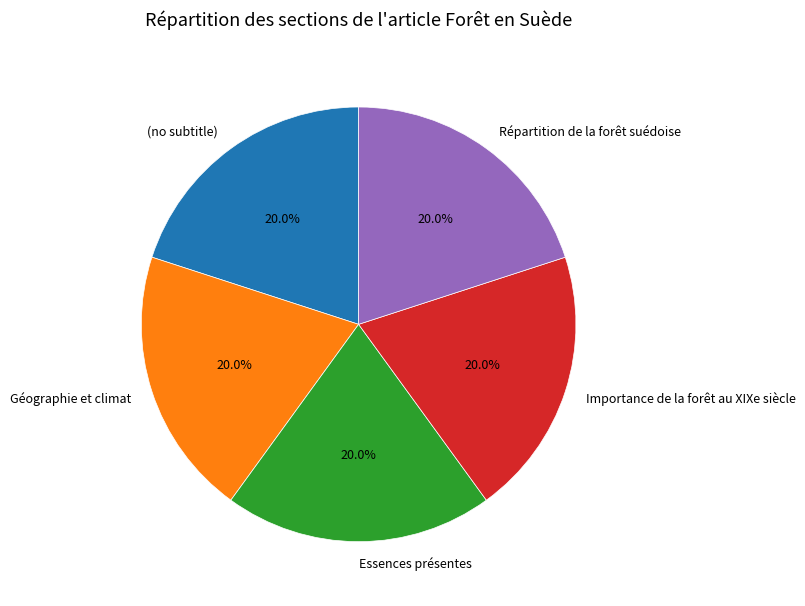

What percentage is NOT represented by Géographie et climat?

80.0%